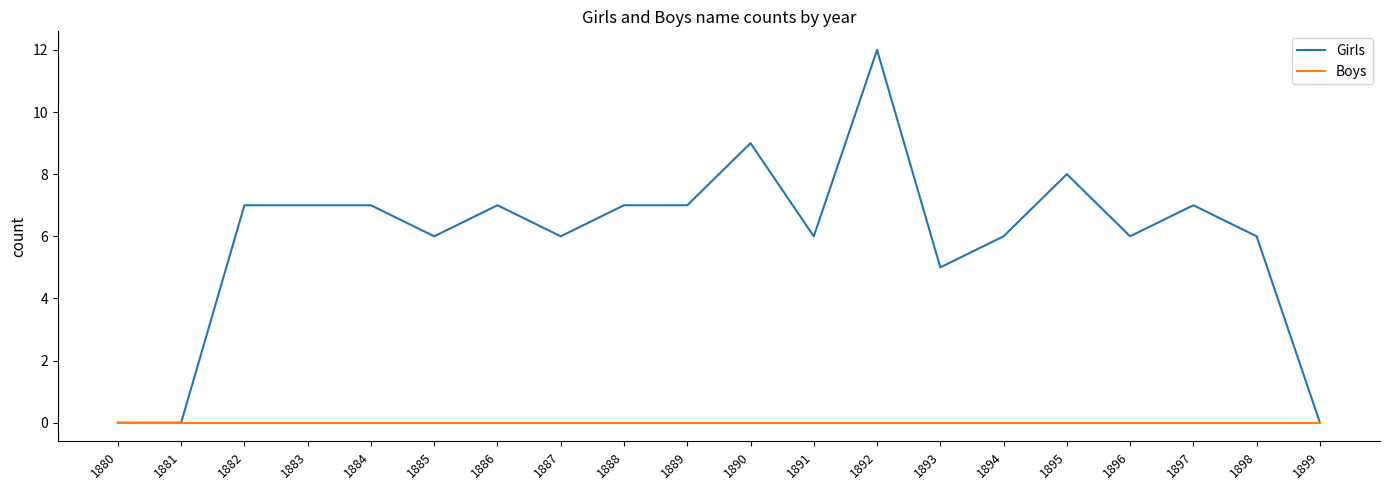

At which label does Girls reach its peak?

1892